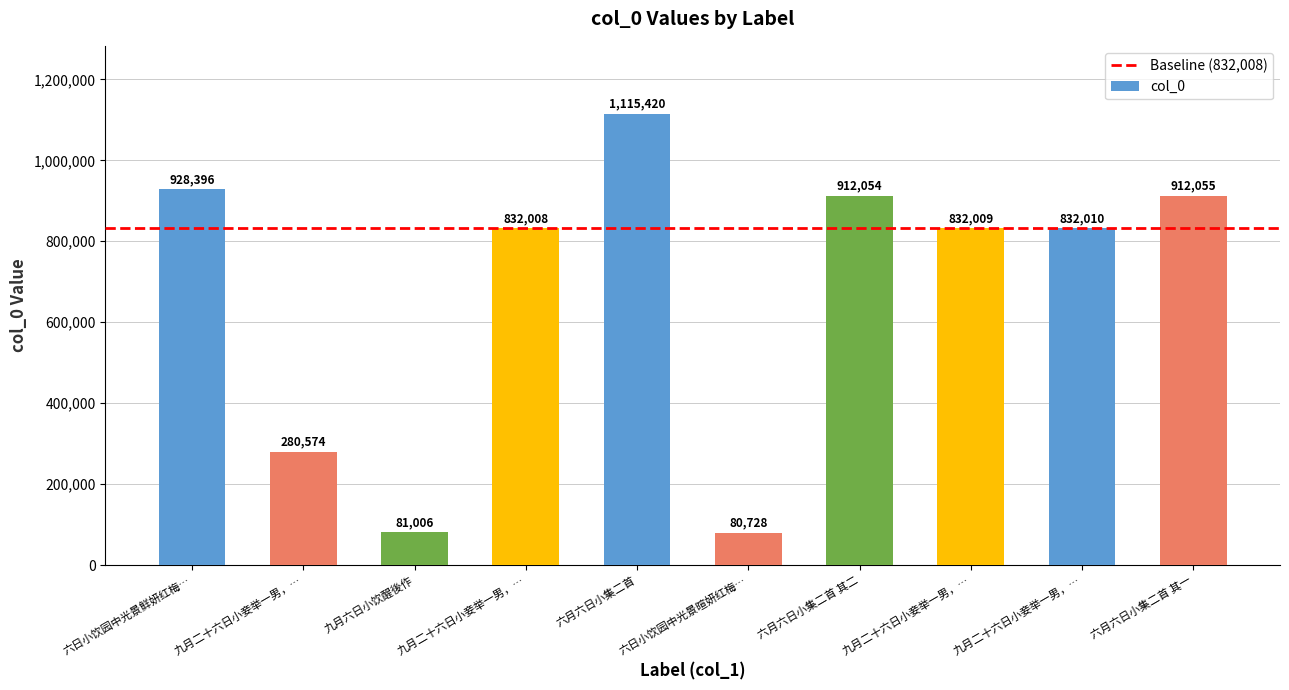

What is the difference between the maximum and minimum values?

1034692